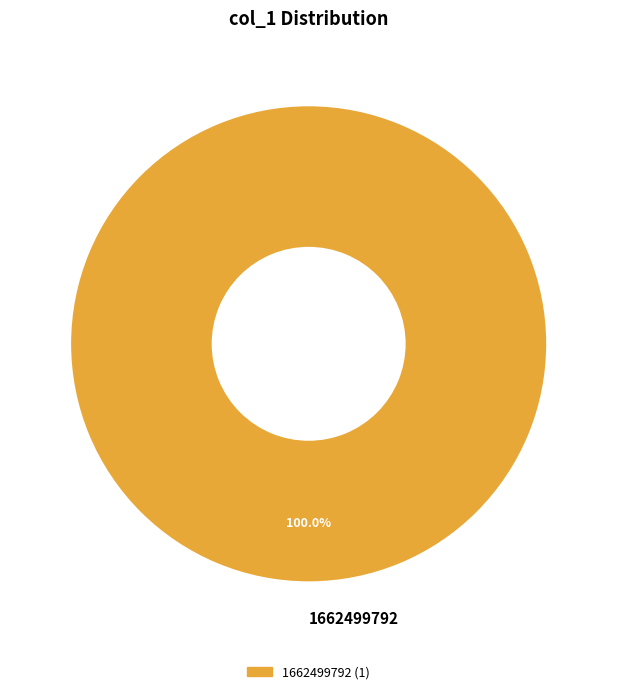

Rank the categories by value from highest to lowest.

1662499792